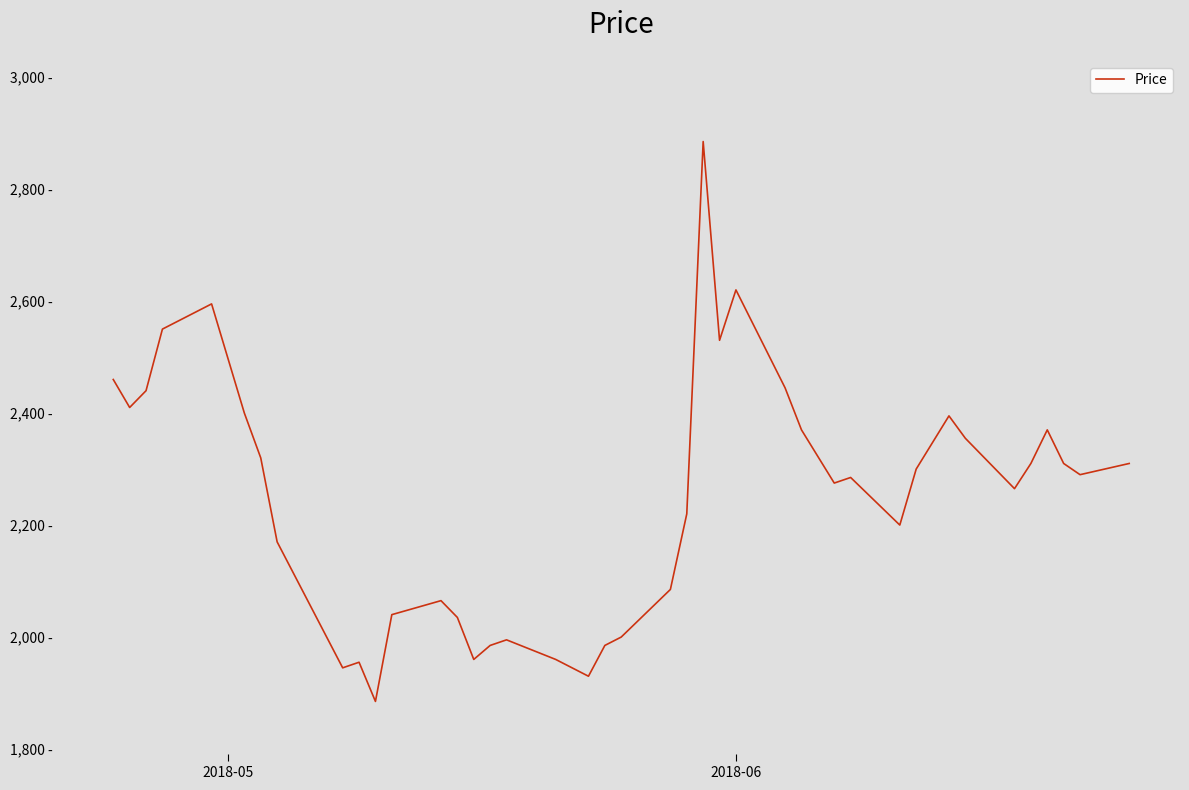

Does the chart have visible grid lines?

No